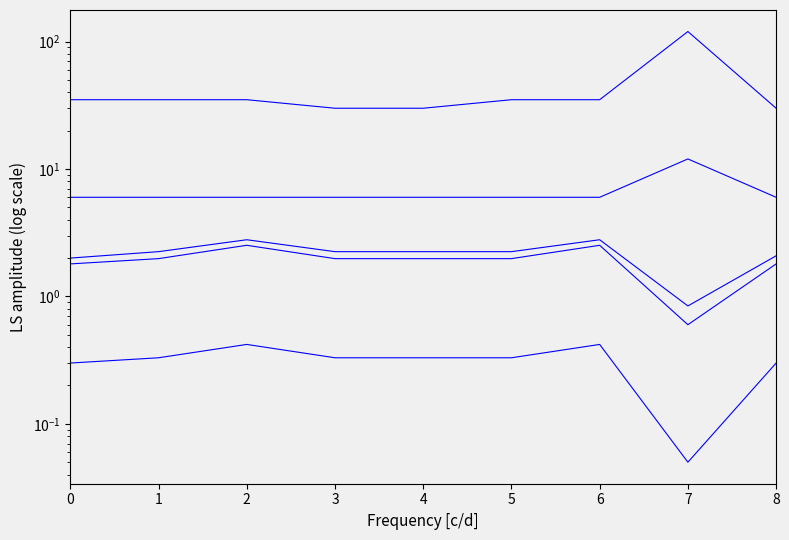

How many lines are shown in the chart?

5